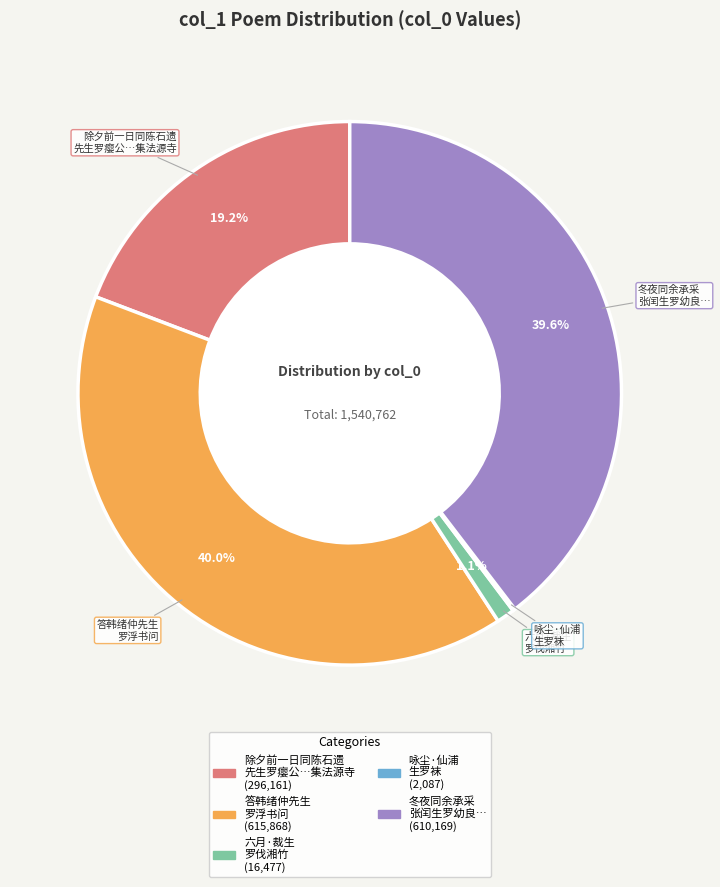

Which has a higher value, 六月·裁生 罗伐湘竹 or 除夕前一日同陈石遗 先生罗瘿公…集法源寺?

除夕前一日同陈石遗 先生罗瘿公…集法源寺